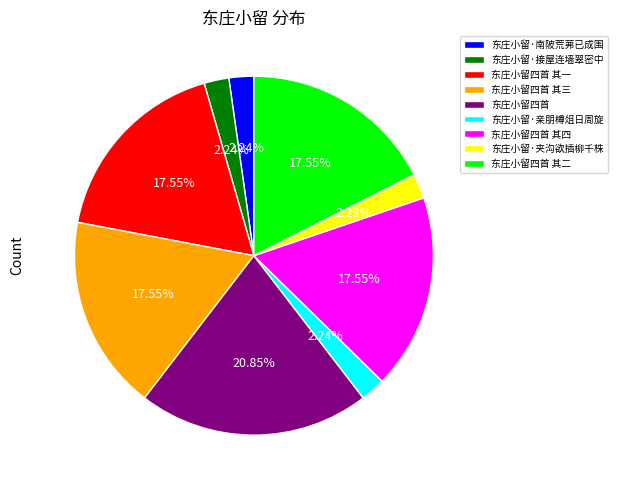

Between 东庄小留四首 其一 and 东庄小留·亲朋樽俎日周旋, which is larger?

东庄小留四首 其一